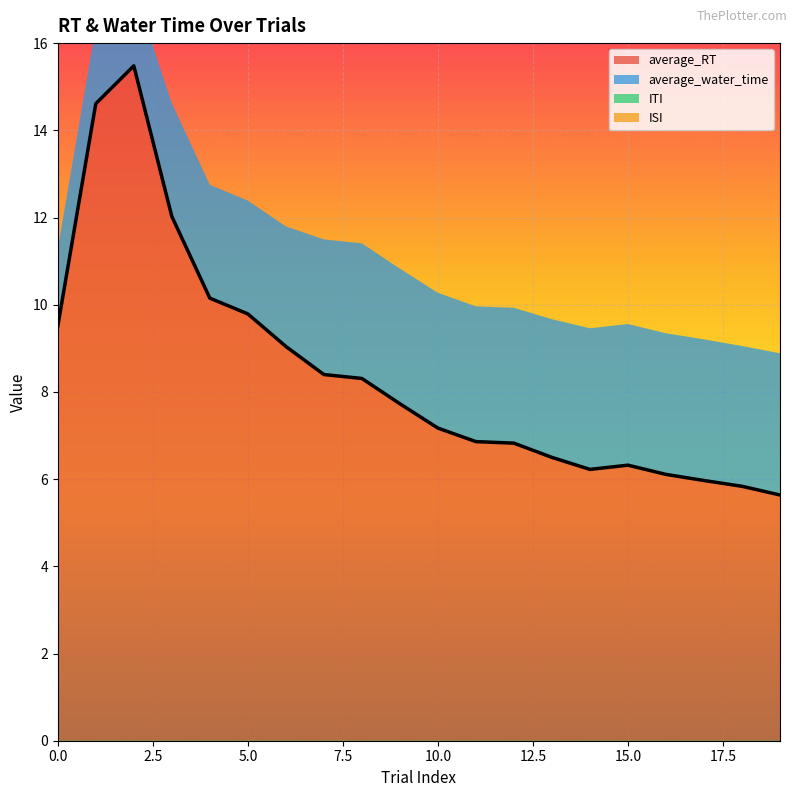

Rank the categories by average_water_time value from highest to lowest.

19, 14, 15, 16, 17, 18, 13, 12, 10, 11, 7, 8, 9, 6, 3, 4, 5, 0, 1, 2